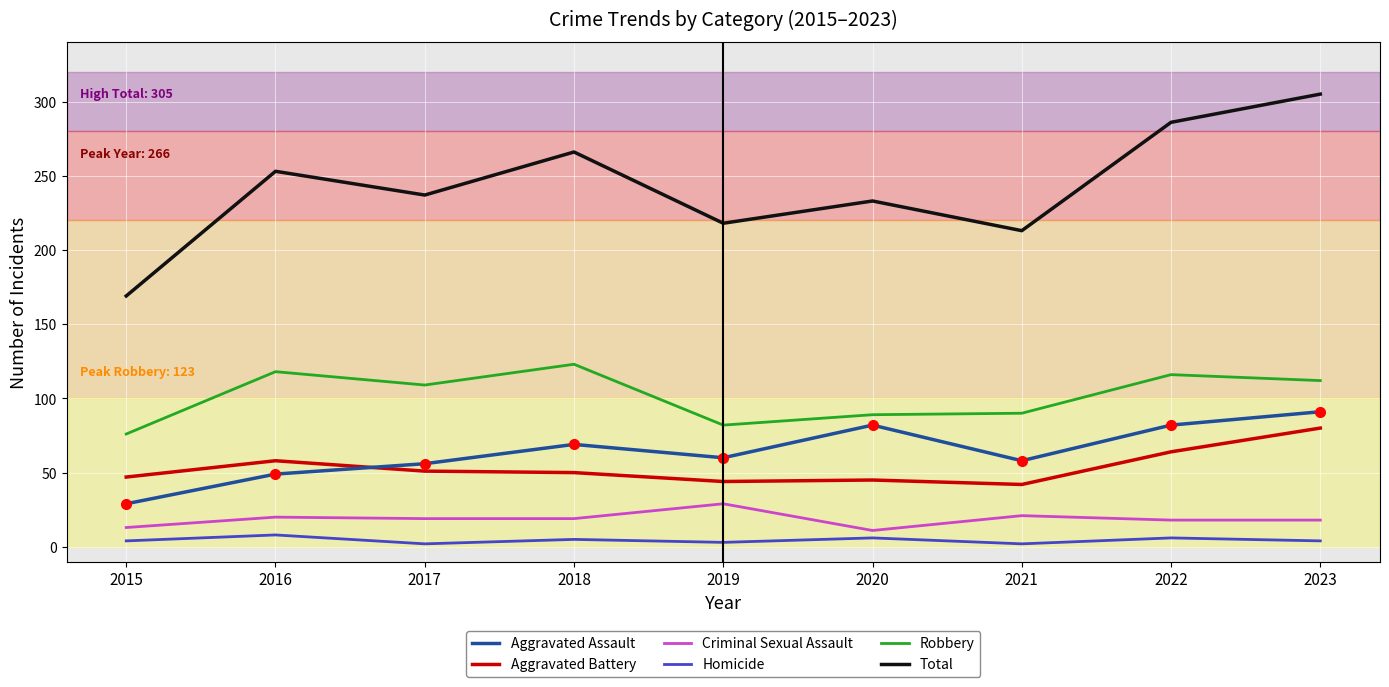

The Criminal Sexual Assault series shows 12 at 2019. True or false?

False